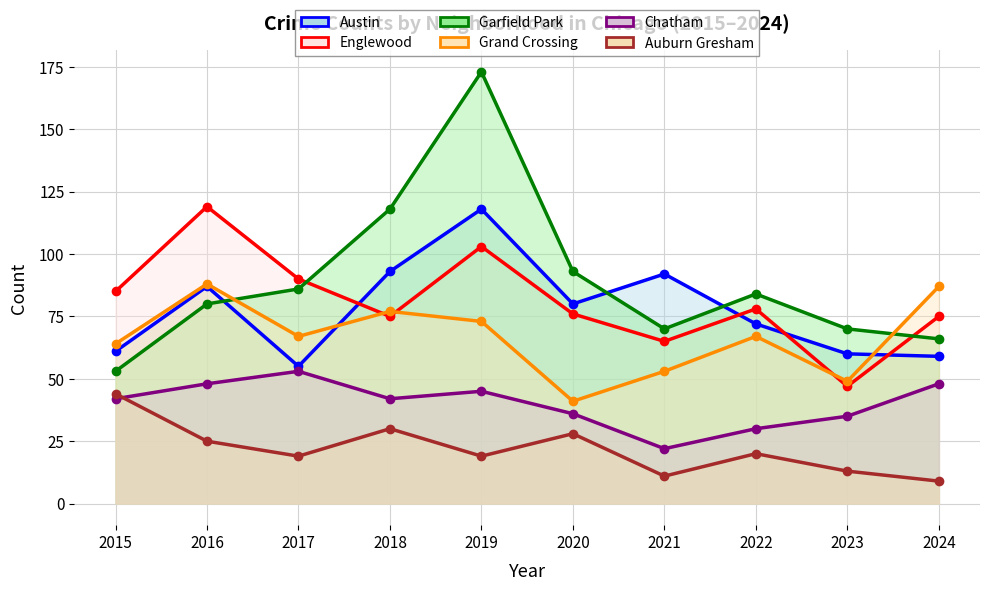

What is the difference between the highest and lowest values at 2020?

65